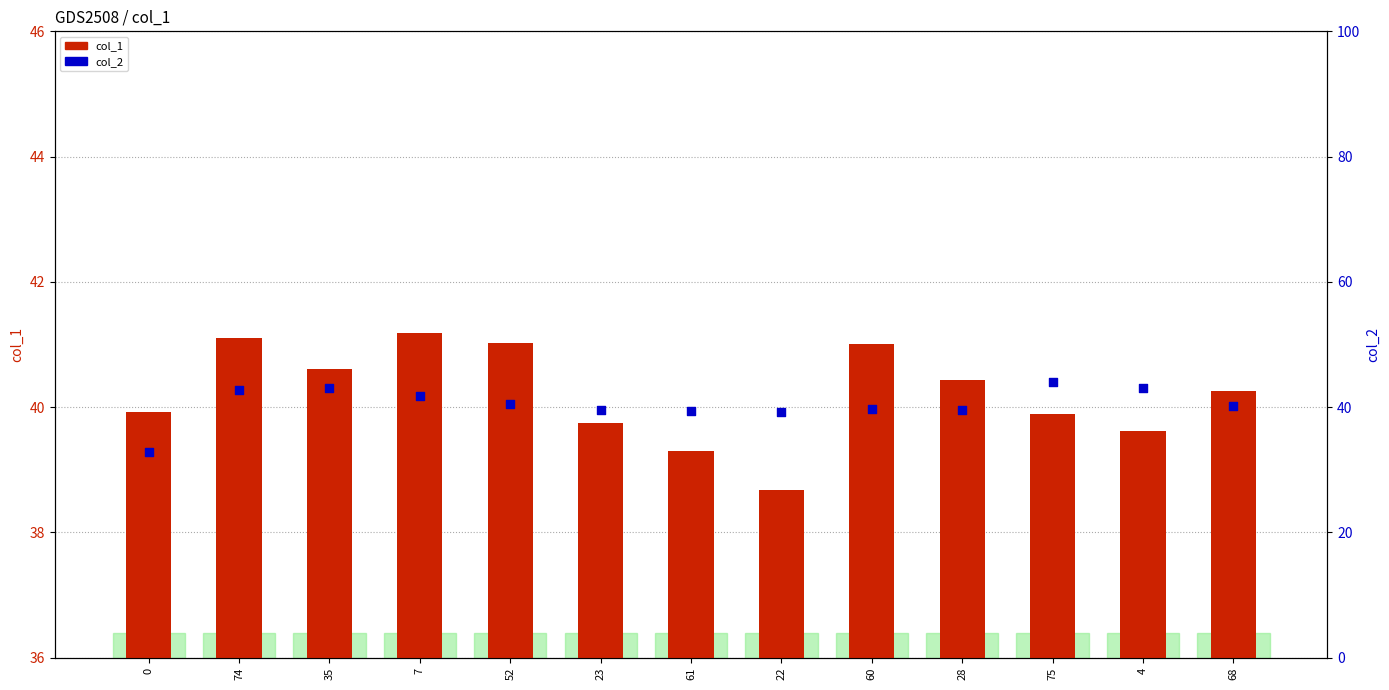

Which series reaches the maximum Y coordinate?

col_2